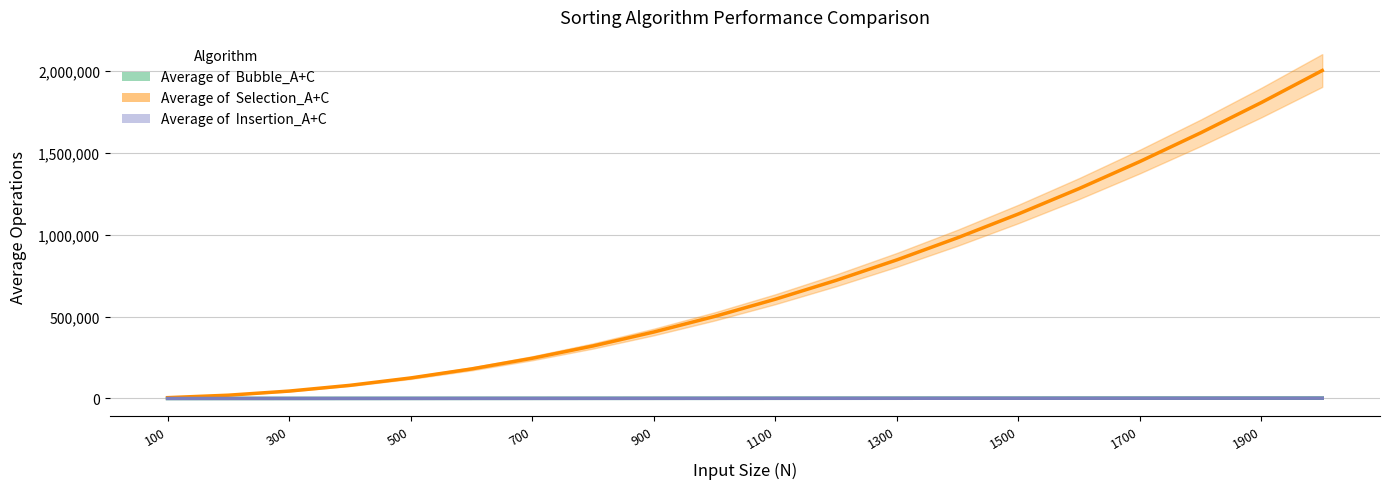

Which category has the lowest value in the Average of  Selection_A+C series?

100